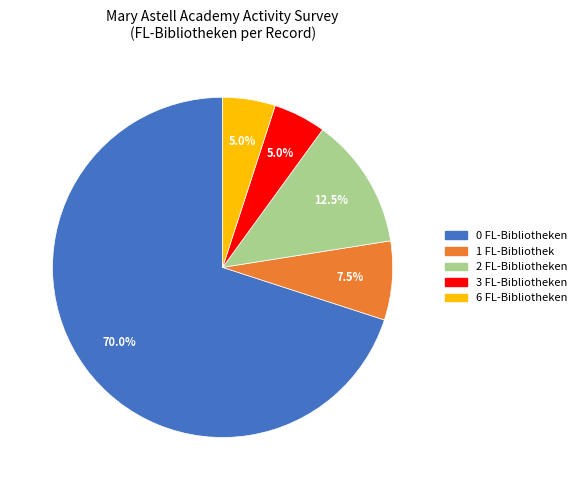

Is there a majority slice in this chart?

Yes